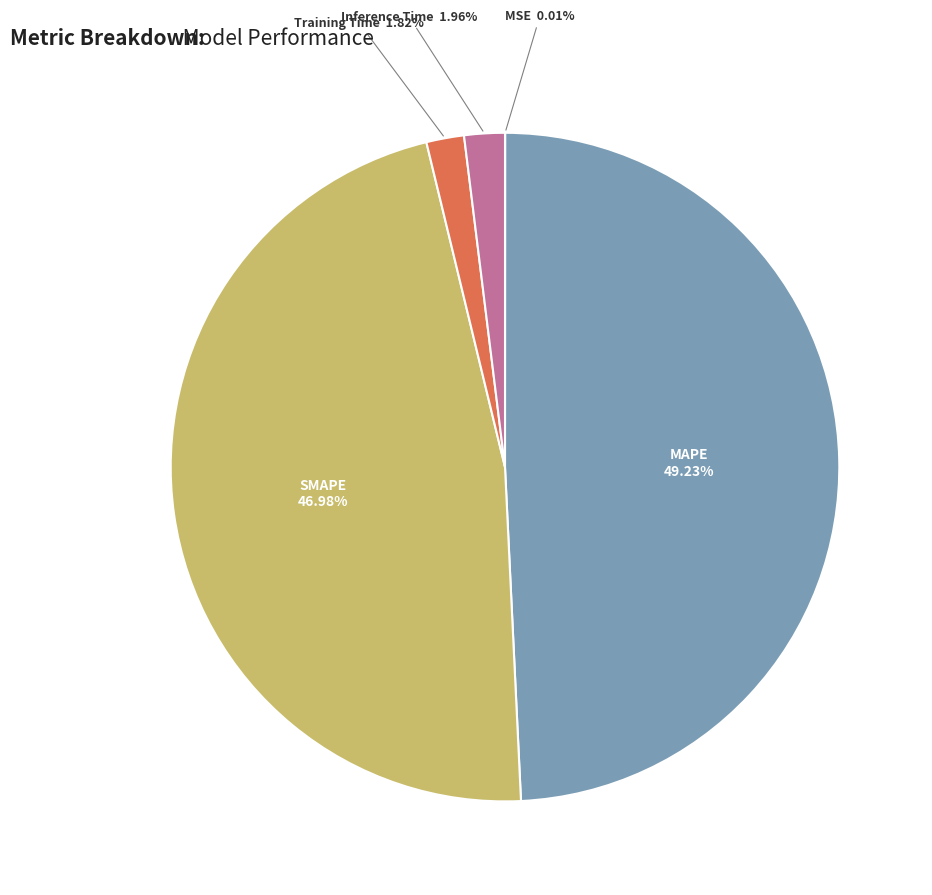

Does MAPE represent more than half of the total?

No